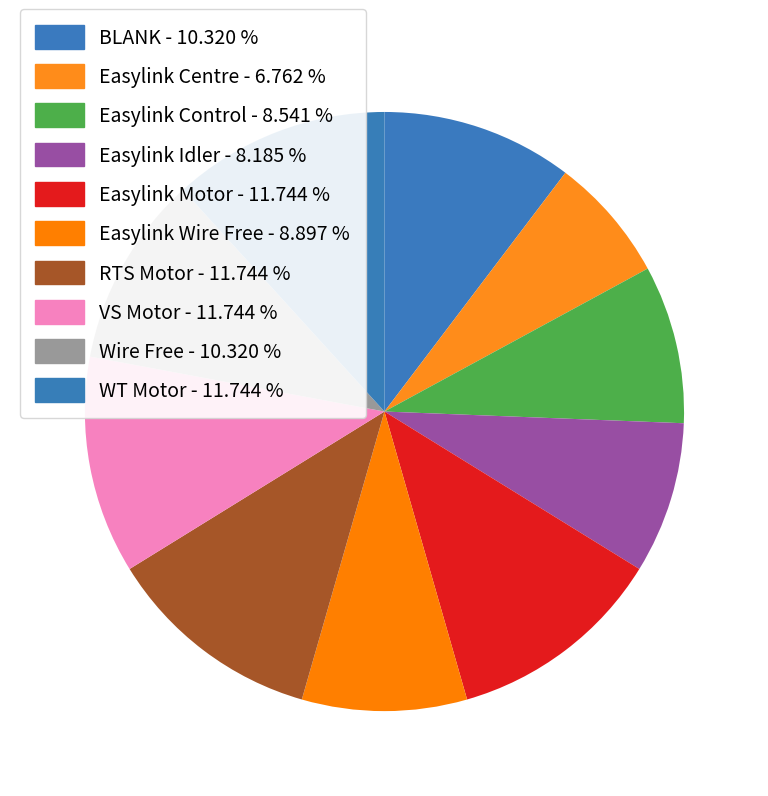

Does Easylink Control account for over 50% of the chart?

No